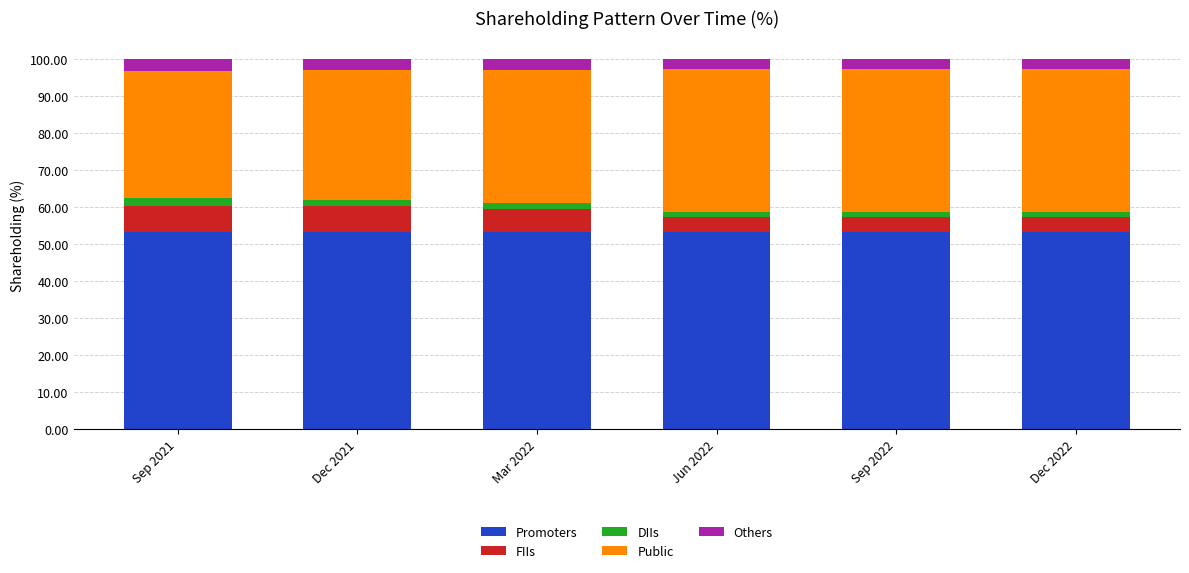

What is the average value of the Promoters series?

53.2